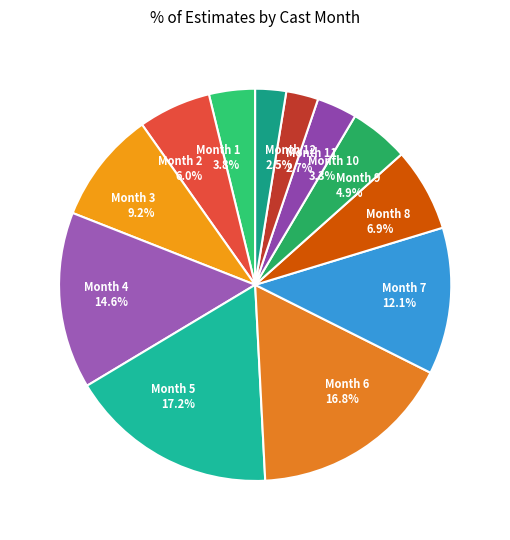

What percentage do Month 6 and Month 1 together represent?

20.6%